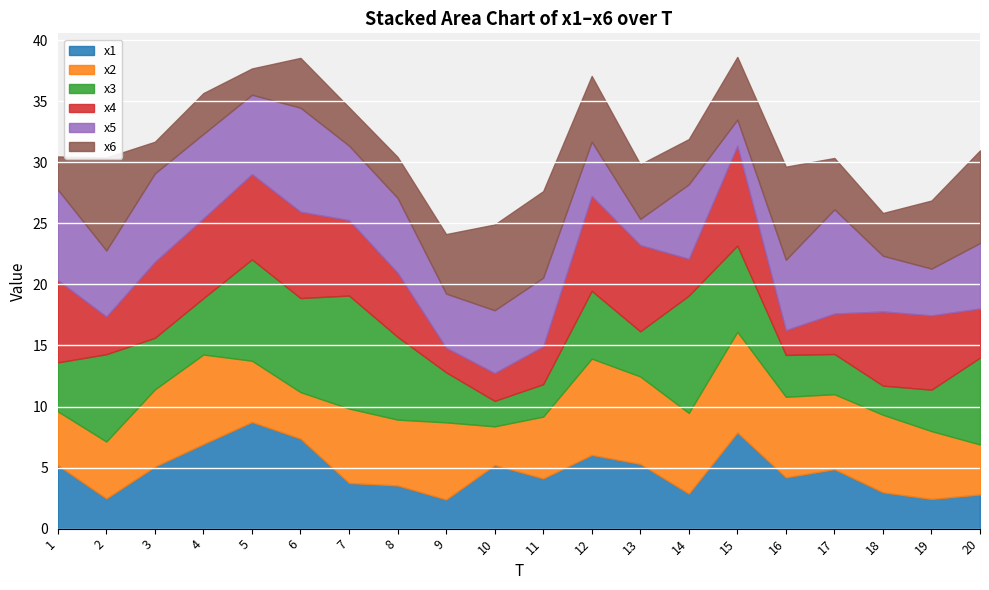

Reading left to right, what are all the values shown in this chart?

x1: 5.2	2.5	5.1	6.9	8.7	7.4	3.7	3.5	2.4	5.2	4.1	6.0	5.3	2.9	7.9	4.2	4.9	3.0	2.4	2.8
x2: 4.4	4.7	6.3	7.3	5.0	3.8	6.1	5.4	6.3	3.2	5.1	7.9	7.2	6.6	8.2	6.6	6.1	6.3	5.6	4.1
x3: 4.0	7.2	4.2	4.6	8.3	7.7	9.3	6.8	4.1	2.1	2.7	5.5	3.7	9.6	7.1	3.4	3.3	2.4	3.4	7.1
x4: 6.7	3.1	6.2	6.5	7.0	7.1	6.2	5.3	2.0	2.3	3.1	7.8	7.1	3.0	8.2	2.0	3.3	6.1	6.1	4.0
x5: 7.4	5.4	7.2	6.9	6.5	8.5	6.1	6.1	4.4	5.1	5.6	4.5	2.1	6.1	2.2	5.8	8.5	4.6	3.8	5.4
x6: 2.7	7.6	2.6	3.3	2.2	4.1	3.1	3.4	4.9	7.0	7.1	5.4	4.5	3.7	5.1	7.6	4.2	3.5	5.6	7.6